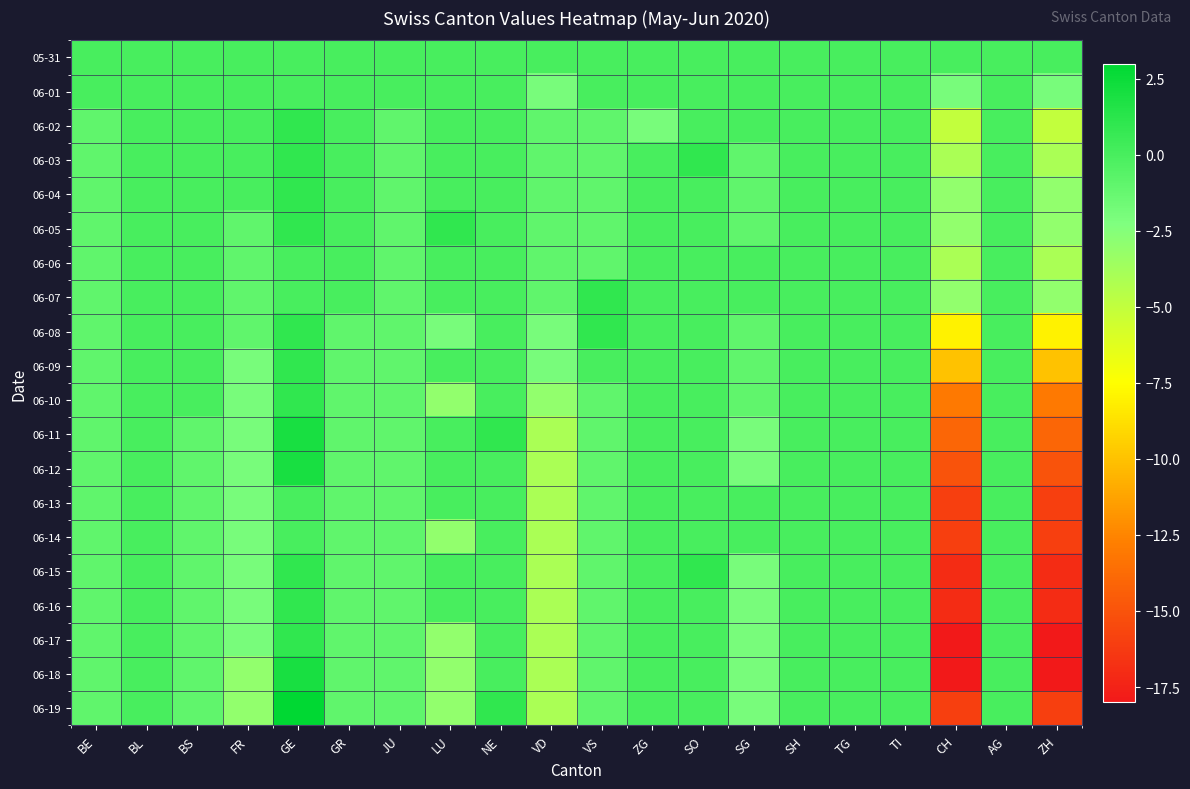

Reading right to left, extract all data points from this chart.

05-31: ZH=0	AG=0	CH=0	TI=0	TG=0	SH=0	SG=0	SO=0	ZG=0	VS=0	VD=0	NE=0	LU=0	JU=0	GR=0	GE=0	FR=0	BS=0	BL=0	BE=0
06-01: ZH=-2	AG=0	CH=-2	TI=0	TG=0	SH=0	SG=0	SO=0	ZG=0	VS=0	VD=-2	NE=0	LU=0	JU=0	GR=0	GE=0	FR=0	BS=0	BL=0	BE=0
06-02: ZH=-5	AG=0	CH=-5	TI=0	TG=0	SH=0	SG=0	SO=0	ZG=-2	VS=-1	VD=-1	NE=0	LU=0	JU=-1	GR=0	GE=1	FR=0	BS=0	BL=0	BE=-1
06-03: ZH=-4	AG=0	CH=-4	TI=0	TG=0	SH=0	SG=-1	SO=1	ZG=0	VS=-1	VD=-1	NE=0	LU=0	JU=-1	GR=0	GE=1	FR=0	BS=0	BL=0	BE=-1
06-04: ZH=-3	AG=0	CH=-3	TI=0	TG=0	SH=0	SG=-1	SO=0	ZG=0	VS=-1	VD=-1	NE=0	LU=0	JU=-1	GR=0	GE=1	FR=0	BS=0	BL=0	BE=-1
06-05: ZH=-3	AG=0	CH=-3	TI=0	TG=0	SH=0	SG=-1	SO=0	ZG=0	VS=-1	VD=-1	NE=0	LU=1	JU=-1	GR=0	GE=1	FR=-1	BS=0	BL=0	BE=-1
06-06: ZH=-4	AG=0	CH=-4	TI=0	TG=0	SH=0	SG=0	SO=0	ZG=0	VS=-1	VD=-1	NE=0	LU=0	JU=-1	GR=0	GE=0	FR=-1	BS=0	BL=0	BE=-1
06-07: ZH=-3	AG=0	CH=-3	TI=0	TG=0	SH=0	SG=0	SO=0	ZG=0	VS=1	VD=-1	NE=0	LU=0	JU=-1	GR=0	GE=0	FR=-1	BS=0	BL=0	BE=-1
06-08: ZH=-8	AG=0	CH=-8	TI=0	TG=0	SH=0	SG=-1	SO=0	ZG=0	VS=1	VD=-2	NE=0	LU=-2	JU=-1	GR=-1	GE=1	FR=-1	BS=0	BL=0	BE=-1
06-09: ZH=-10	AG=0	CH=-10	TI=0	TG=0	SH=0	SG=-1	SO=0	ZG=0	VS=0	VD=-2	NE=0	LU=0	JU=-1	GR=-1	GE=1	FR=-2	BS=0	BL=0	BE=-1
06-10: ZH=-13	AG=0	CH=-13	TI=0	TG=0	SH=0	SG=-1	SO=0	ZG=0	VS=-1	VD=-3	NE=0	LU=-3	JU=-1	GR=-1	GE=1	FR=-2	BS=0	BL=0	BE=-1
06-11: ZH=-14	AG=0	CH=-14	TI=0	TG=0	SH=0	SG=-2	SO=0	ZG=0	VS=-1	VD=-4	NE=1	LU=0	JU=-1	GR=-1	GE=2	FR=-2	BS=-1	BL=0	BE=-1
06-12: ZH=-15	AG=0	CH=-15	TI=0	TG=0	SH=0	SG=-2	SO=0	ZG=0	VS=-1	VD=-4	NE=0	LU=0	JU=-1	GR=-1	GE=2	FR=-2	BS=-1	BL=0	BE=-1
06-13: ZH=-16	AG=0	CH=-16	TI=0	TG=0	SH=0	SG=0	SO=0	ZG=0	VS=-1	VD=-4	NE=0	LU=0	JU=-1	GR=-1	GE=0	FR=-2	BS=-1	BL=0	BE=-1
06-14: ZH=-16	AG=0	CH=-16	TI=0	TG=0	SH=0	SG=0	SO=0	ZG=0	VS=-1	VD=-4	NE=0	LU=-3	JU=-1	GR=-1	GE=0	FR=-2	BS=-1	BL=0	BE=-1
06-15: ZH=-17	AG=0	CH=-17	TI=0	TG=0	SH=0	SG=-2	SO=1	ZG=0	VS=-1	VD=-4	NE=0	LU=0	JU=-1	GR=-1	GE=1	FR=-2	BS=-1	BL=0	BE=-1
06-16: ZH=-17	AG=0	CH=-17	TI=0	TG=0	SH=0	SG=-2	SO=0	ZG=0	VS=-1	VD=-4	NE=0	LU=0	JU=-1	GR=-1	GE=1	FR=-2	BS=-1	BL=0	BE=-1
06-17: ZH=-18	AG=0	CH=-18	TI=0	TG=0	SH=0	SG=-2	SO=0	ZG=0	VS=-1	VD=-4	NE=0	LU=-3	JU=-1	GR=-1	GE=1	FR=-2	BS=-1	BL=0	BE=-1
06-18: ZH=-18	AG=0	CH=-18	TI=0	TG=0	SH=0	SG=-2	SO=0	ZG=0	VS=-1	VD=-4	NE=0	LU=-3	JU=-1	GR=-1	GE=2	FR=-3	BS=-1	BL=0	BE=-1
06-19: ZH=-16	AG=0	CH=-16	TI=0	TG=0	SH=0	SG=-2	SO=0	ZG=0	VS=-1	VD=-4	NE=1	LU=-3	JU=-1	GR=-1	GE=3	FR=-3	BS=-1	BL=0	BE=-1